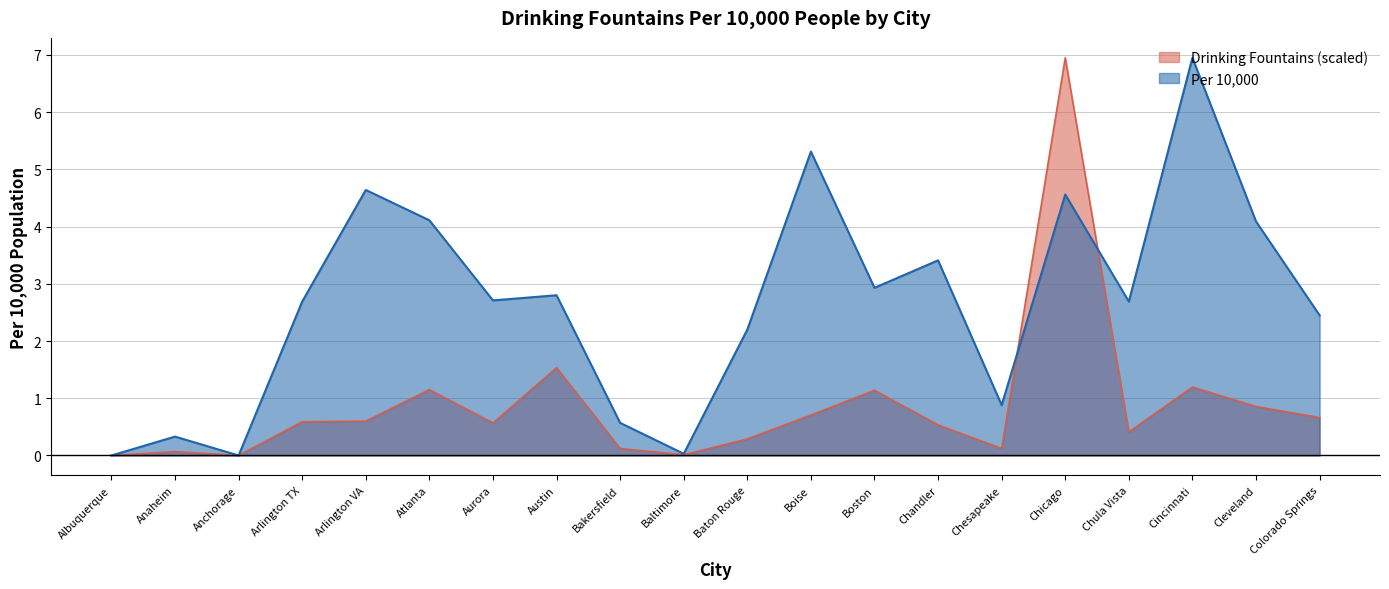

How many lines are shown in the chart?

2